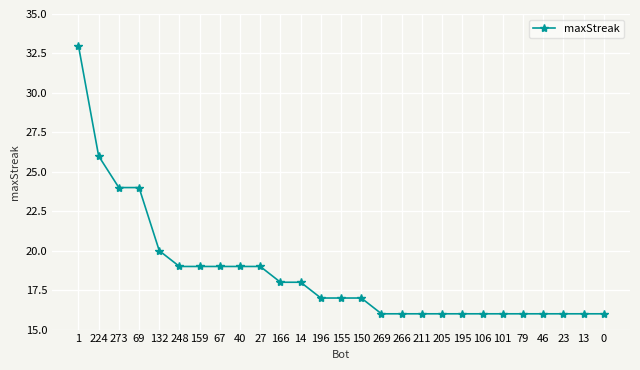

What is the label of the 3rd point from the left?

273